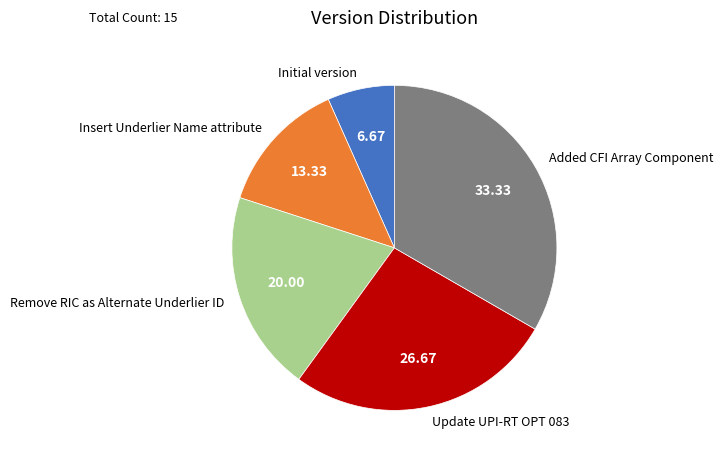

Does Update UPI-RT OPT 083 account for over 50% of the chart?

No